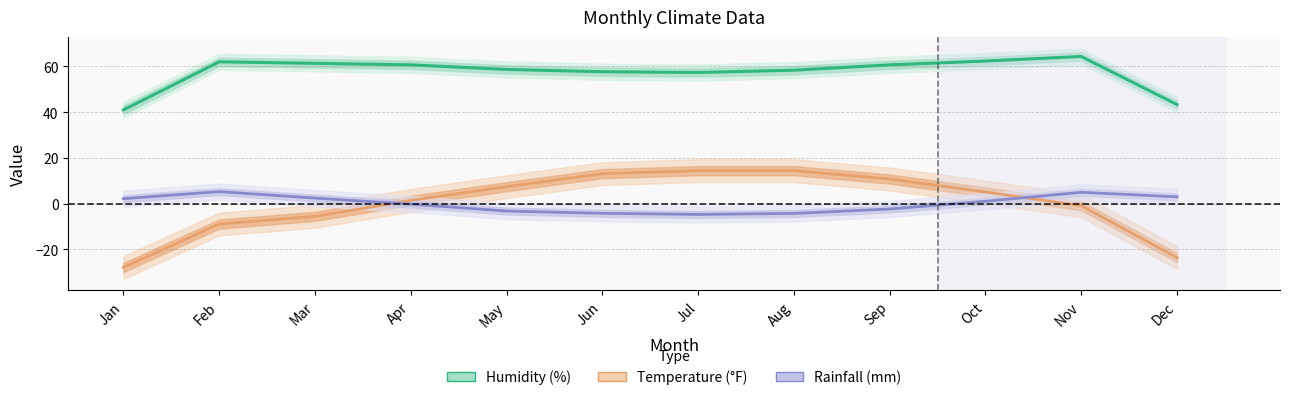

What is the total value across all series at Oct?

68.5